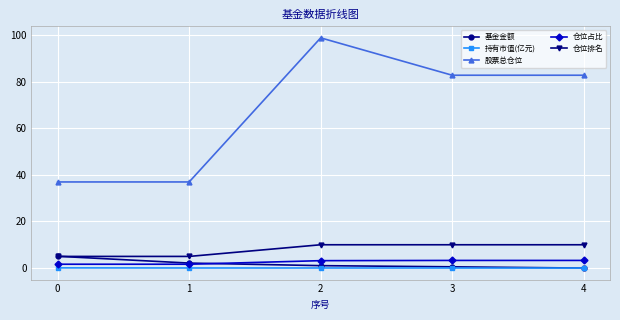

At which category is the sum across all series the highest?

2